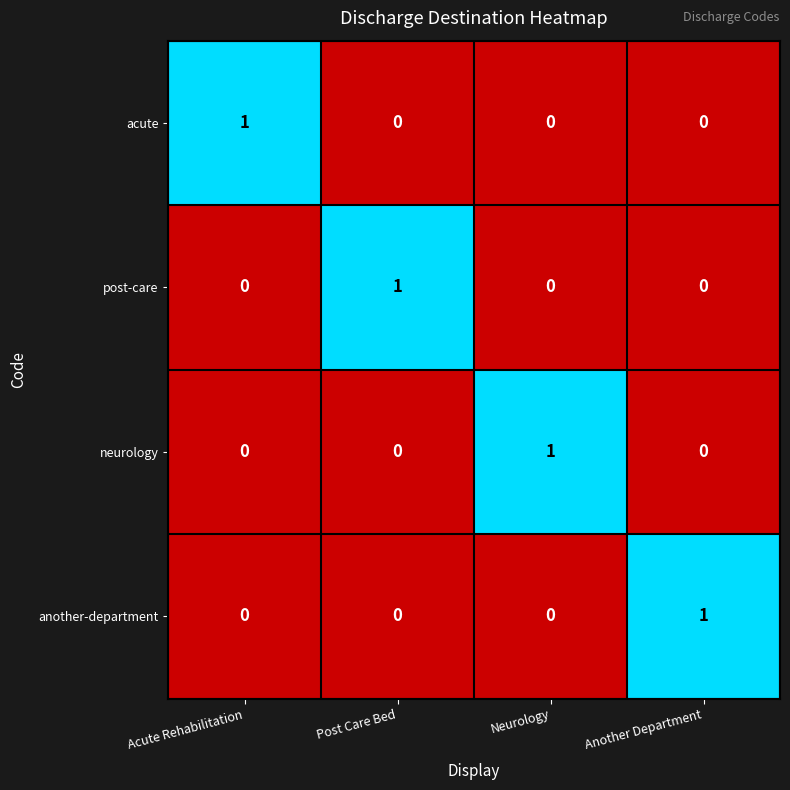

Which category has the highest value in the neurology series?

Neurology